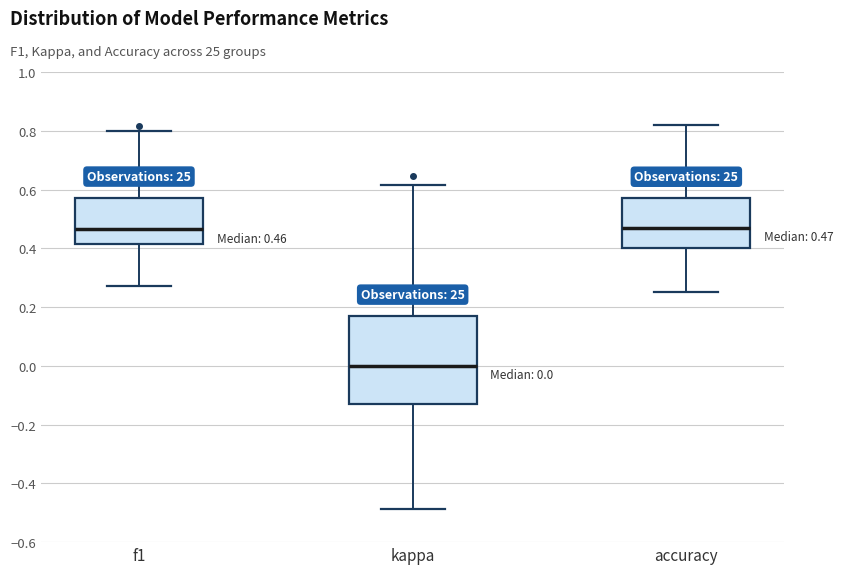

Which box is the tallest, from its lower edge to its upper edge?

kappa